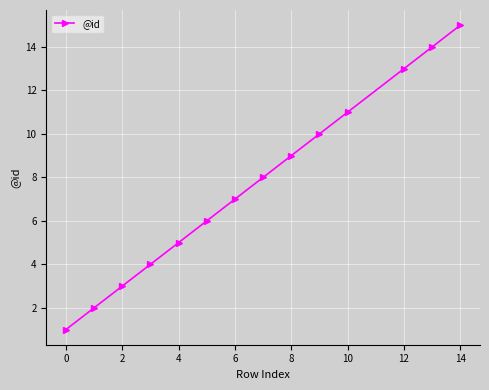

How many values are below 8?

7